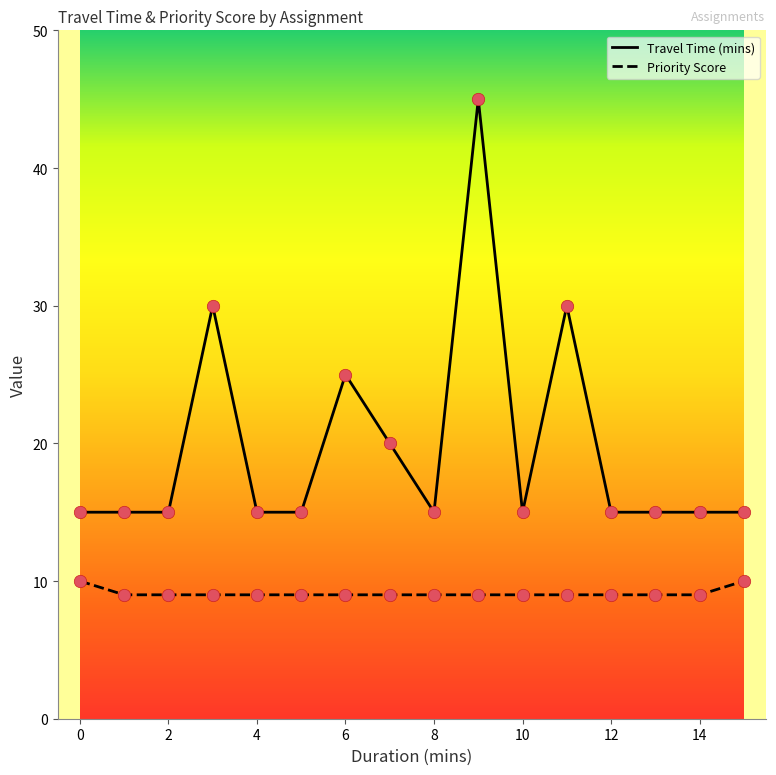

What are all the series names shown in the legend?

Travel Time (mins), Priority Score